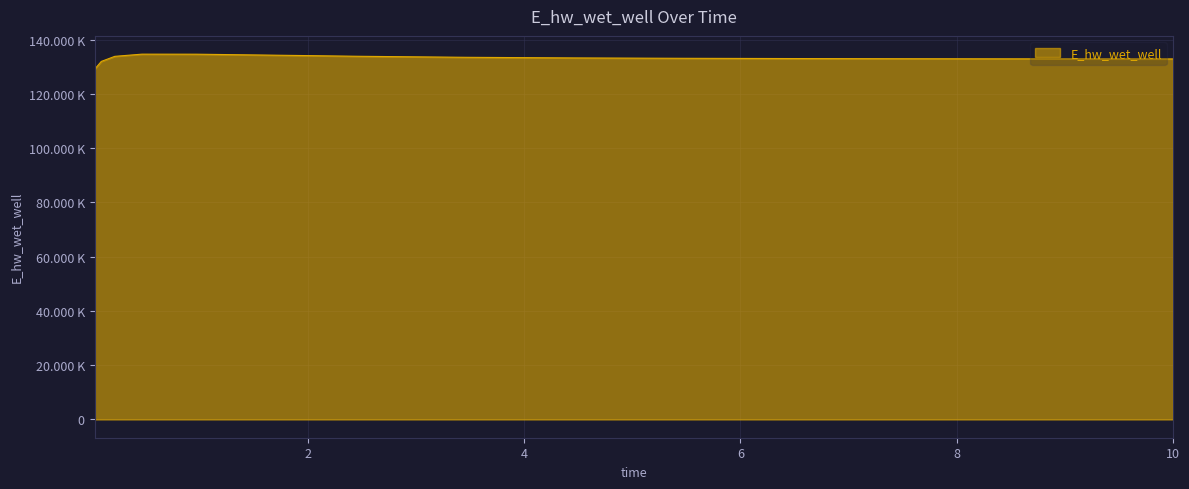

What is the label of the 14th point from the left?

9.46875